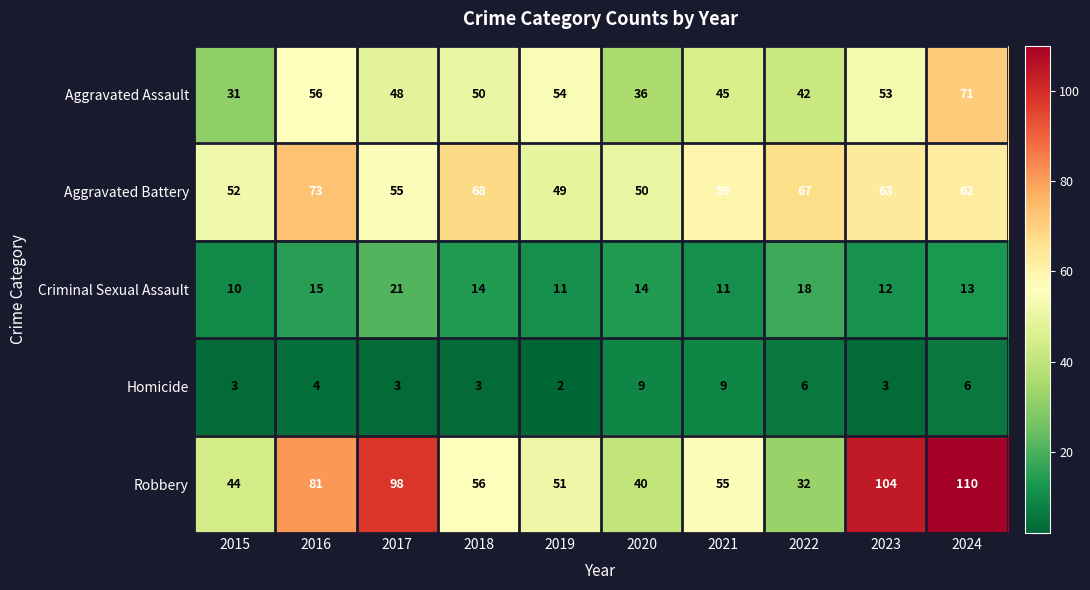

The Aggravated Battery series shows 62 at 2024. True or false?

True